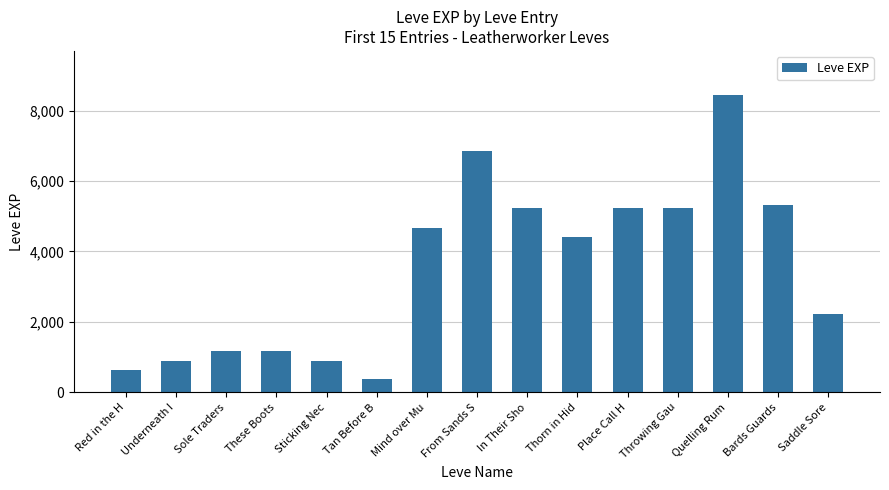

Count the number of data series in this chart.

1